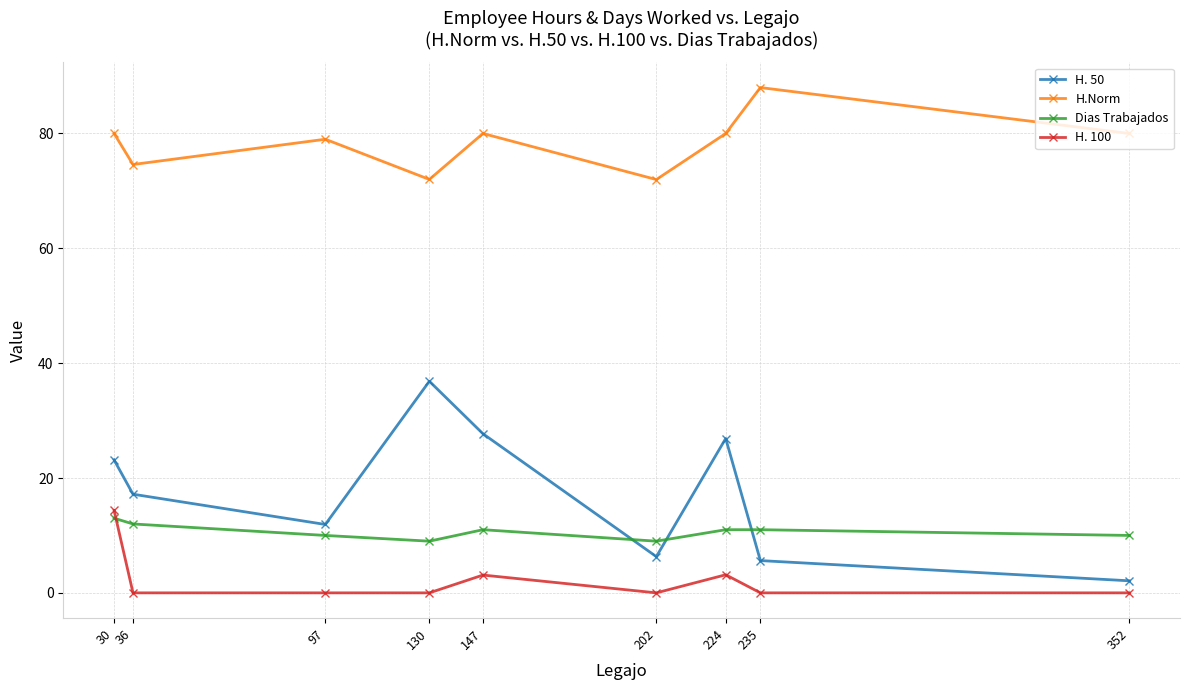

At how many categories does at least one series exceed 10?

9